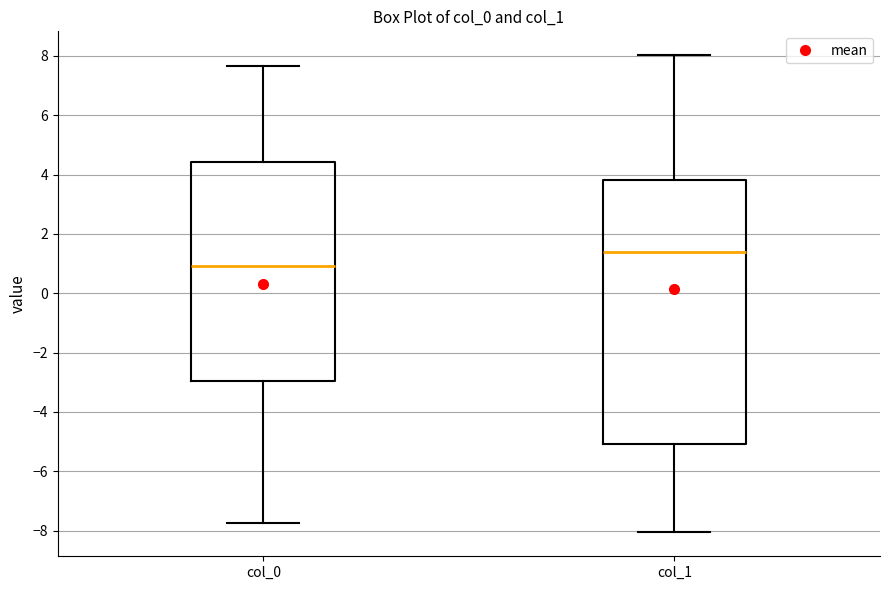

Which box is the tallest, from its lower edge to its upper edge?

col_1